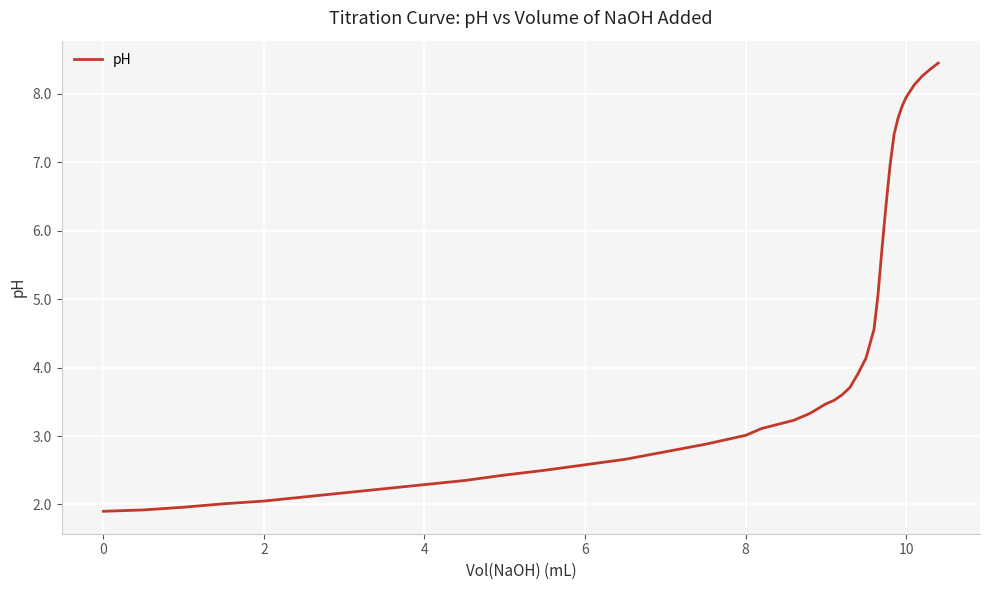

What is the minimum value shown in the chart?

1.9